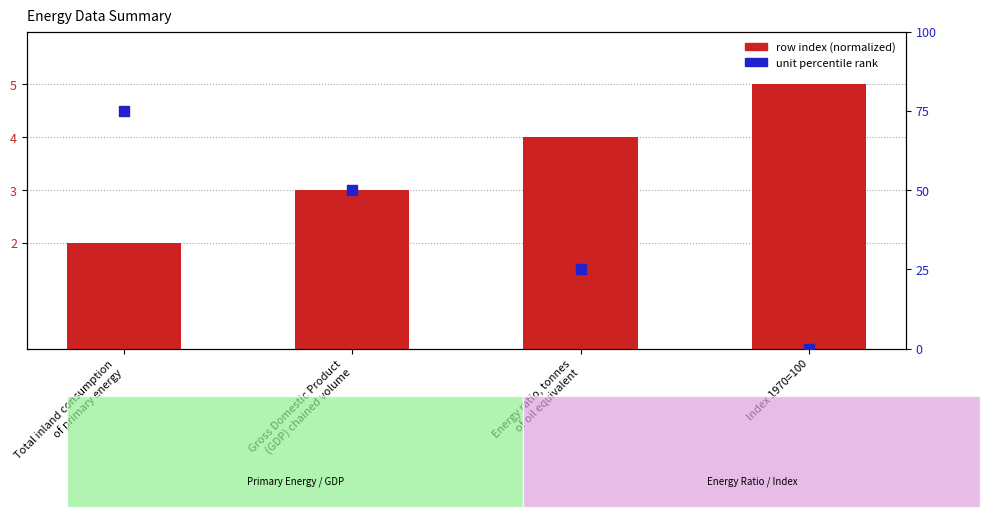

Is the value of unit percentile rank at Gross Domestic Product
(GDP) chained volume greater than the value of row index (normalized) at Index 1970=100?

Yes